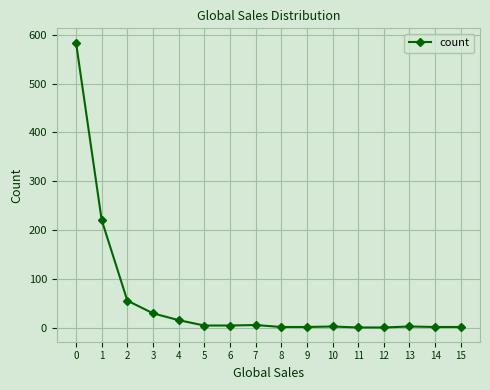

What is the ratio of the value at 2 to the value at 3?

1.9